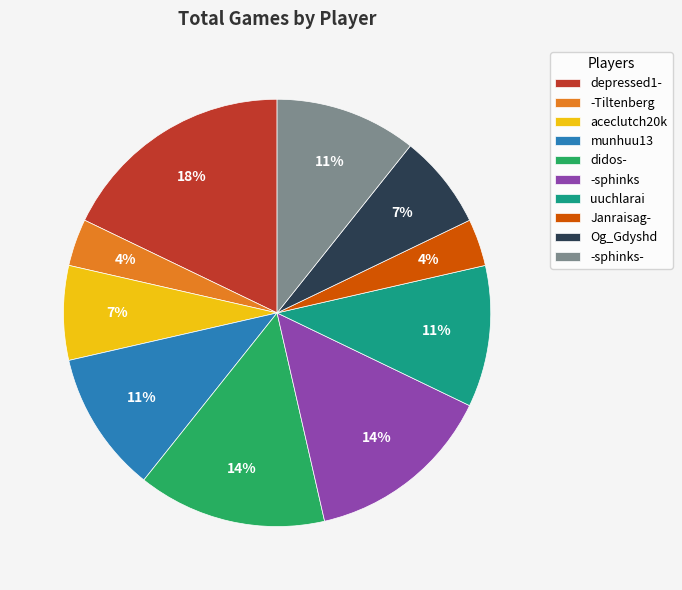

How many segments does this pie chart have?

10